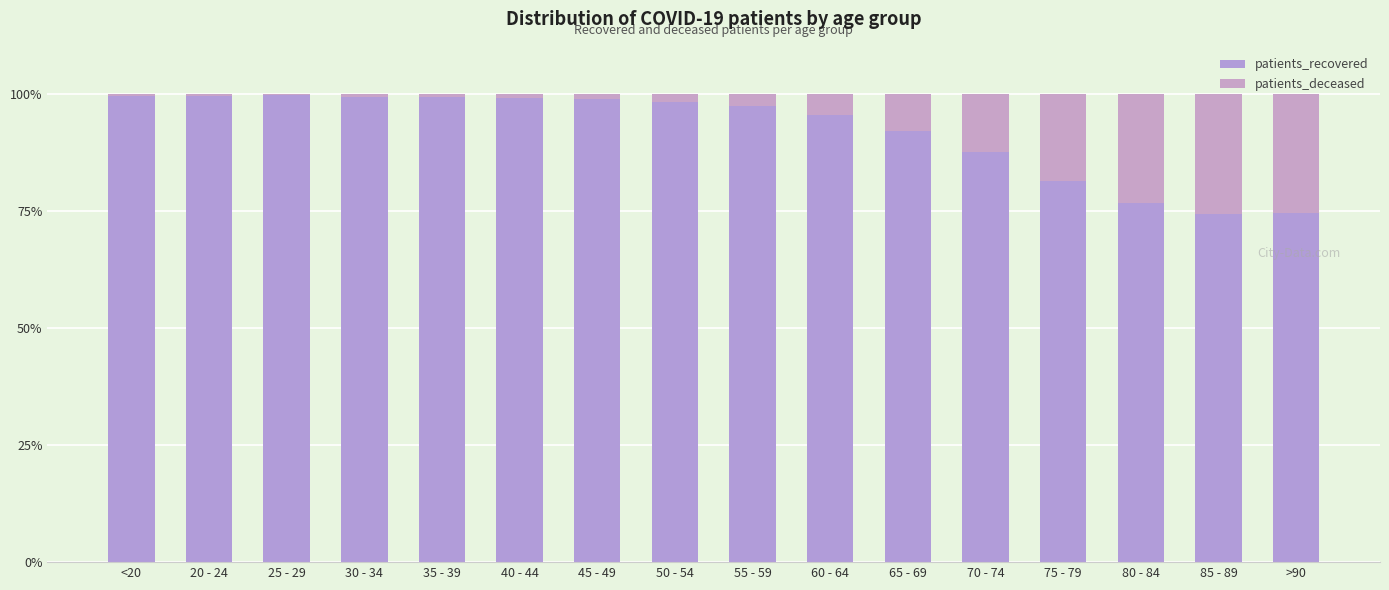

The value of patients_deceased at 50 - 54 is 1.8. True or false?

True